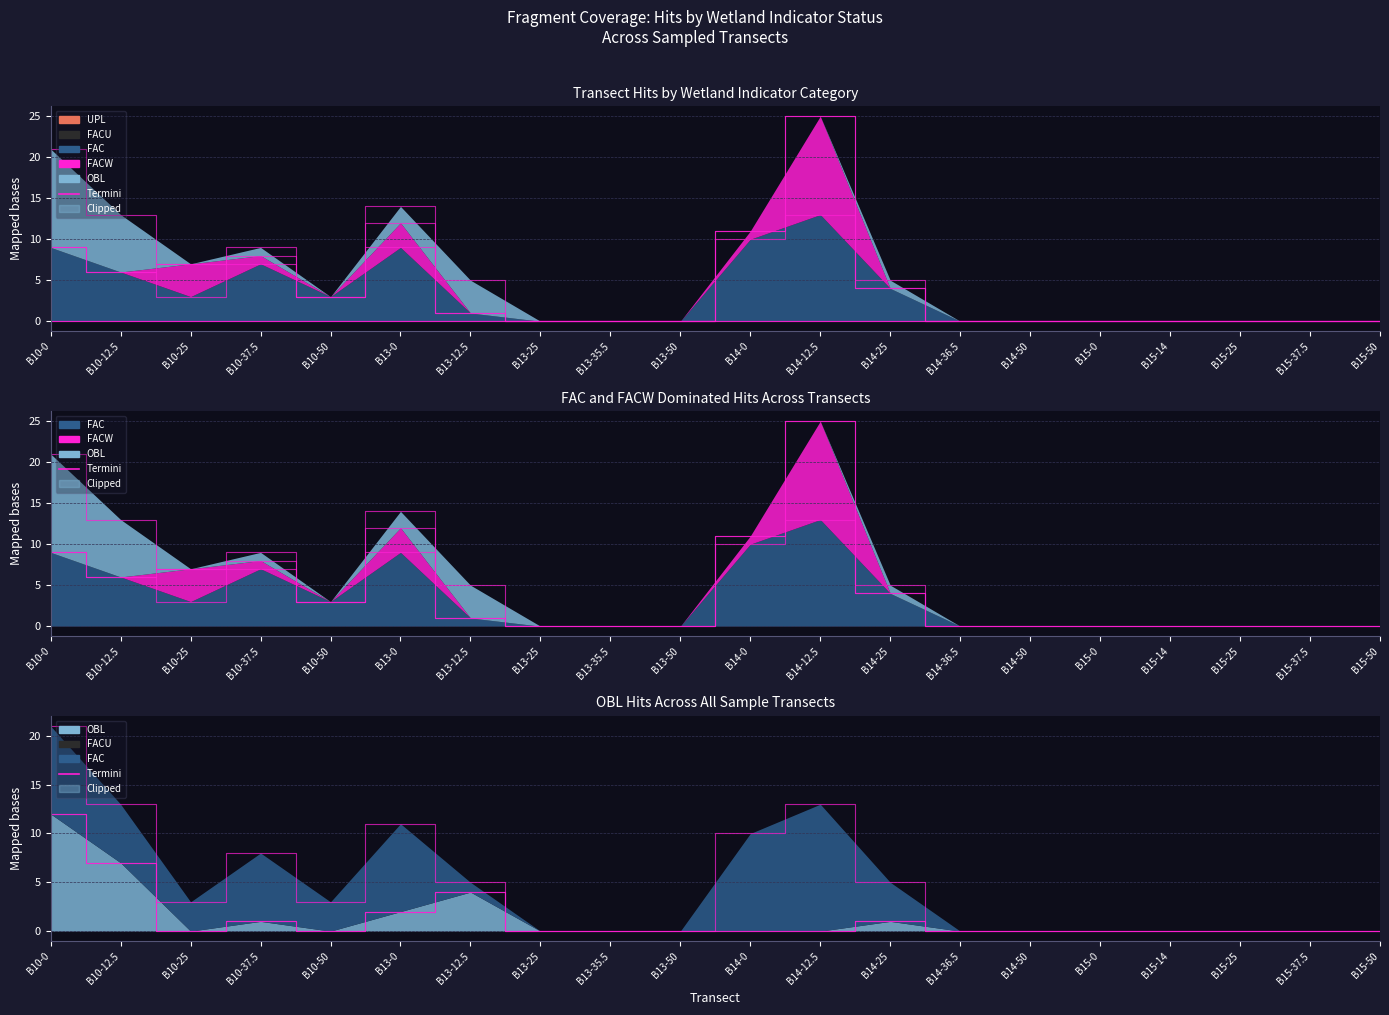

Reading left to right, extract all data points from this chart.

Termini_OBL: 21	13	7	9	3	14	5	0	0	0	11	25	5	0	0	0	0	0	0	0
Termini_FAC: 21	13	3	8	3	11	5	0	0	0	10	13	5	0	0	0	0	0	0	0